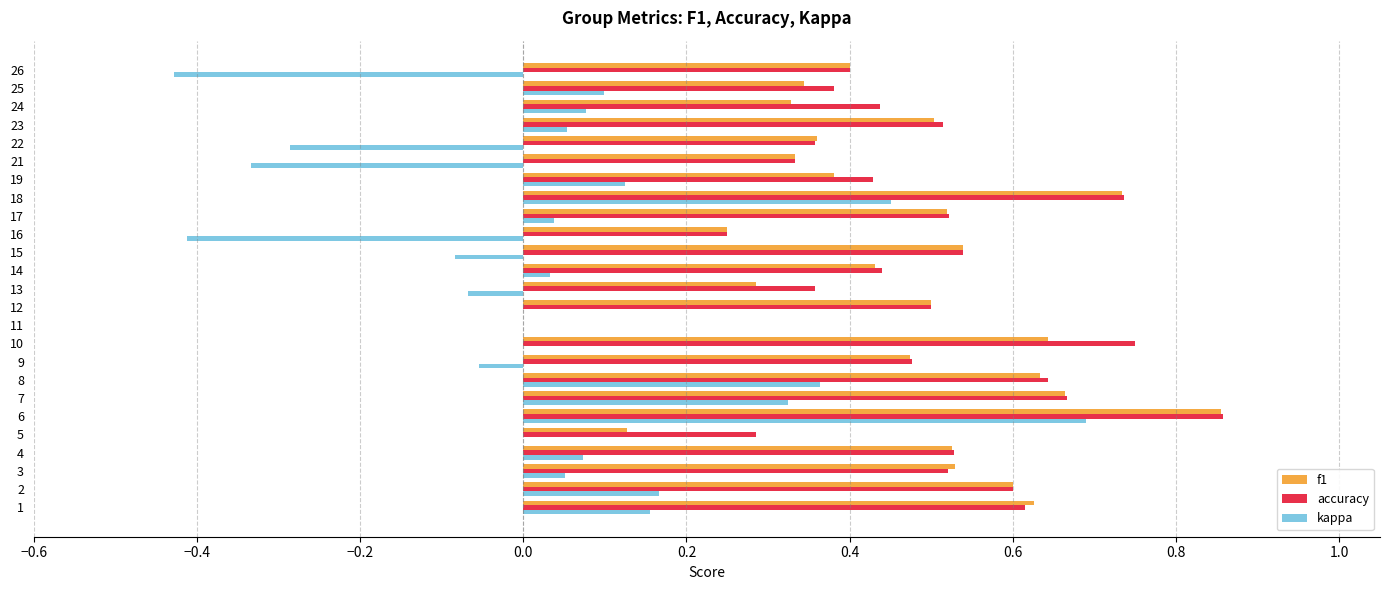

Is it true that kappa equals 0.3 at 11?

False